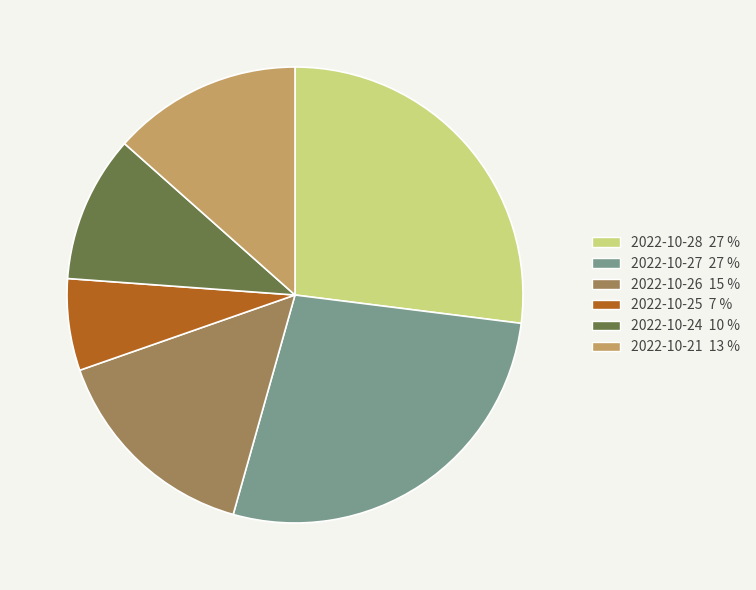

Which slice is the smallest?

2022-10-25